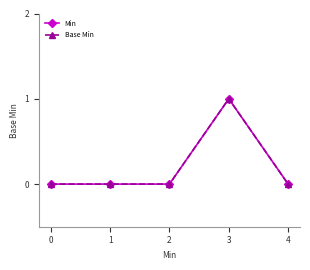

How many lines are shown in the chart?

2